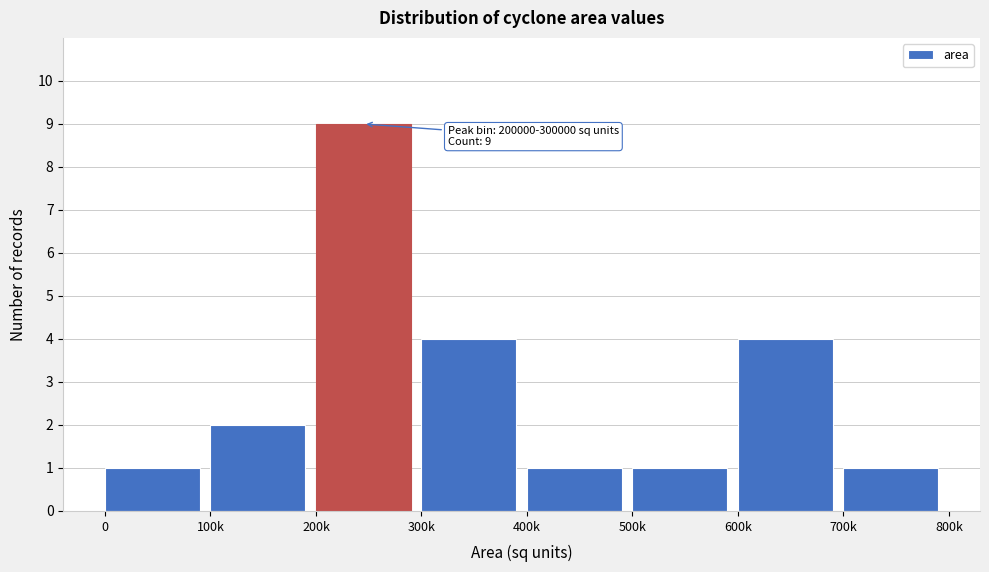

Reading left to right, list all the values displayed in this chart.

1	2	9	4	1	1	4	1